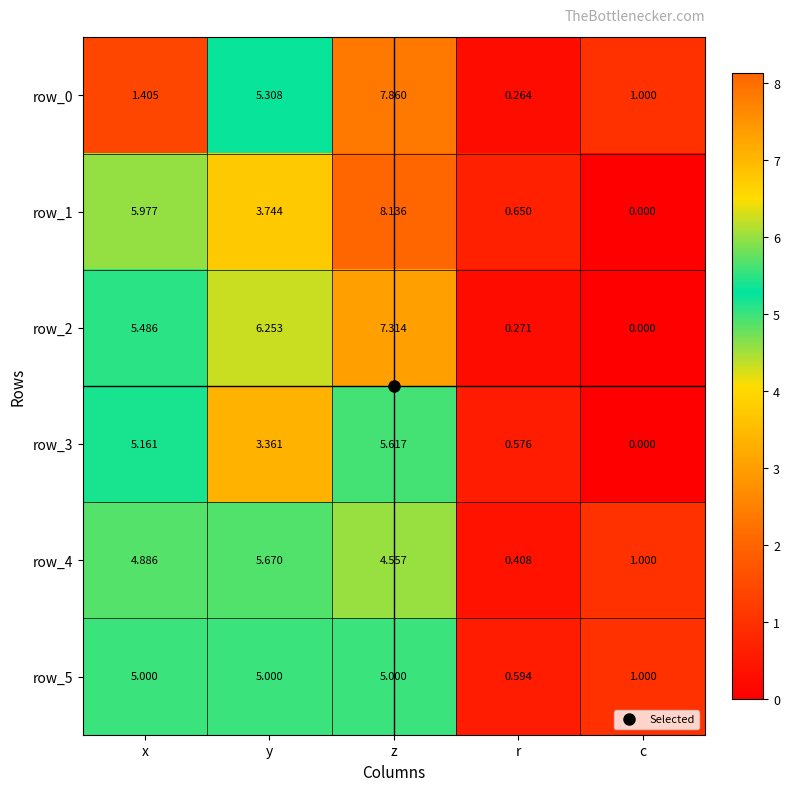

How many positive values does the row_2 series have?

4